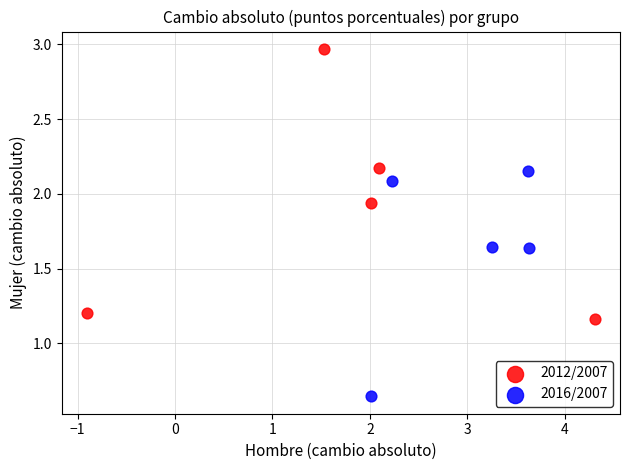

Which series reaches the minimum Y coordinate?

2016/2007